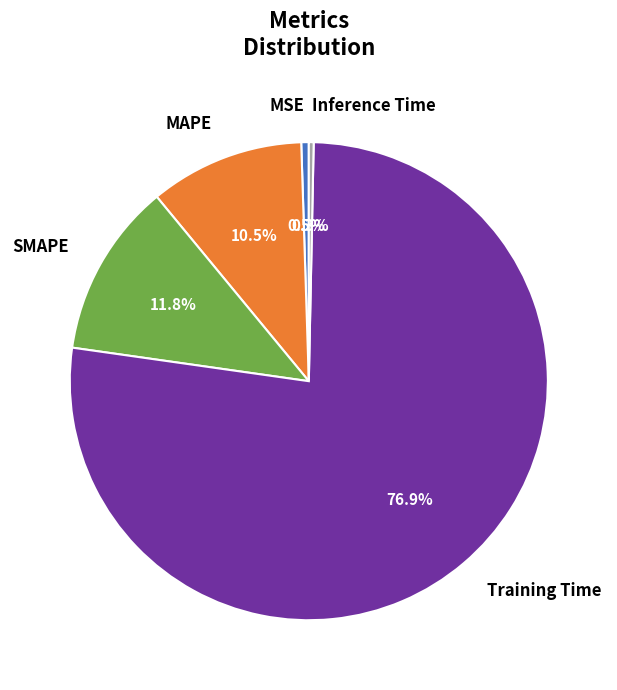

Is it true that MAPE is 3% of the pie?

False